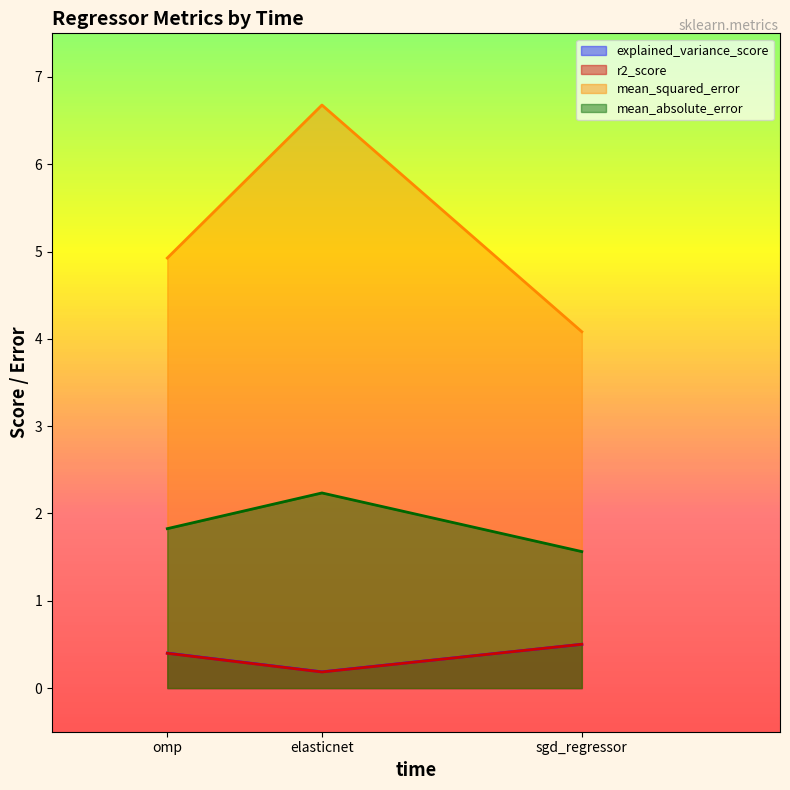

What is the total value across all series at elasticnet?

9.3